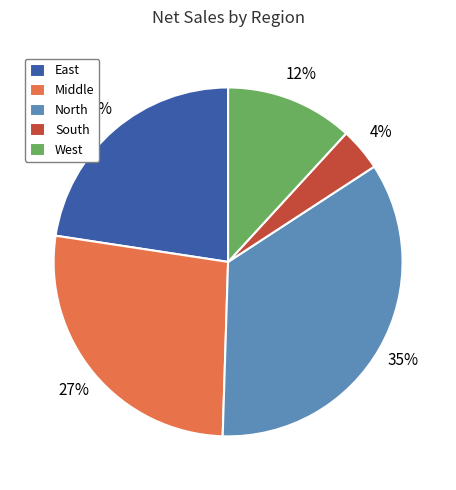

Rank the categories by value from highest to lowest.

North, Middle, East, West, South